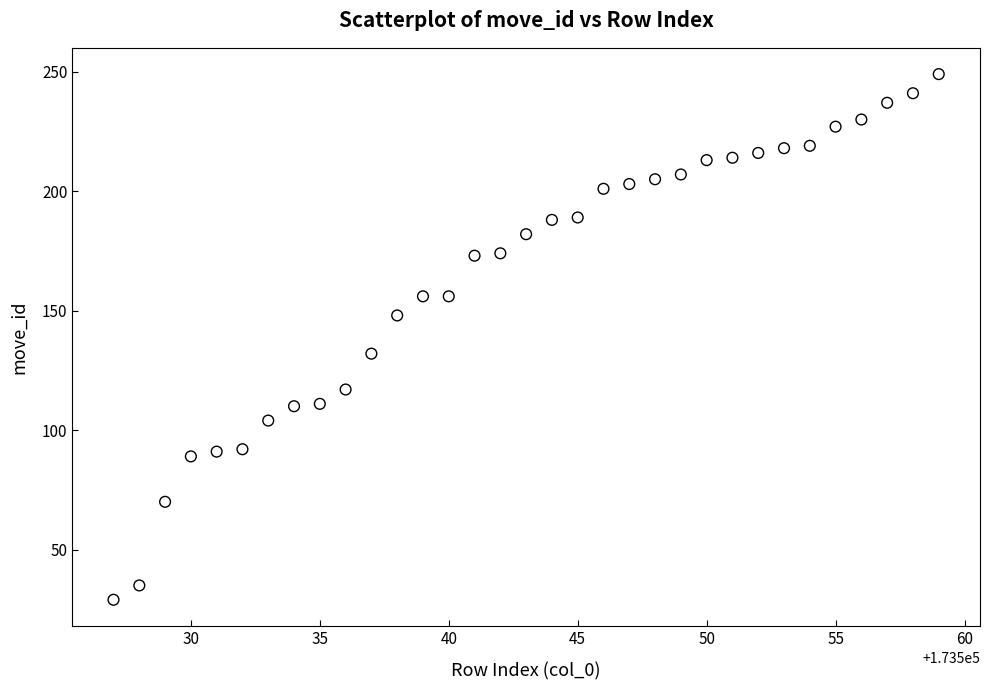

What is the range of Y values (max minus min)?

220